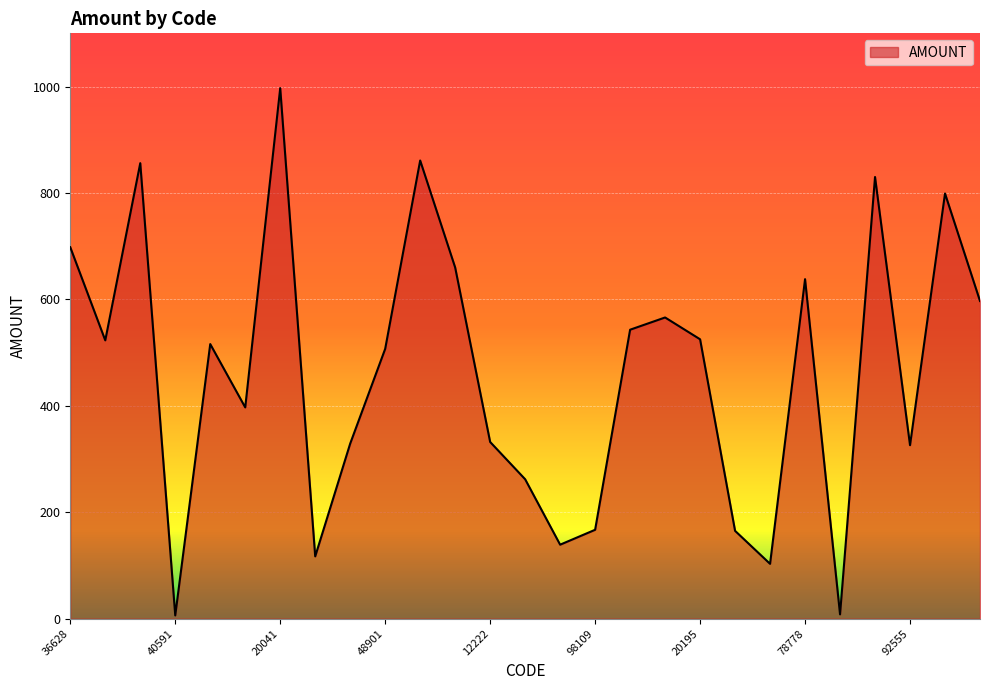

What is the difference between the maximum and minimum values?

991